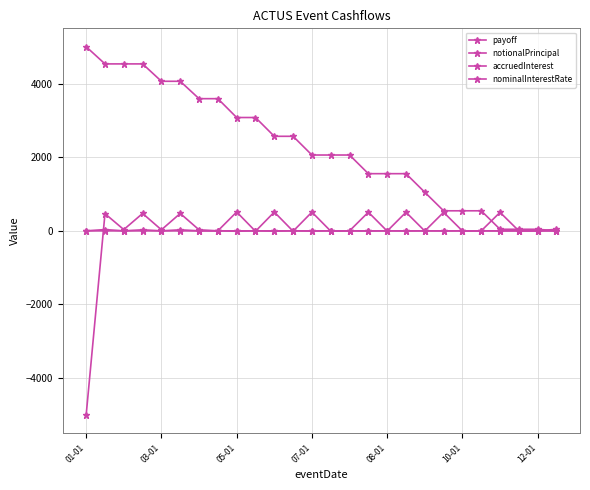

How many lines are shown in the chart?

4